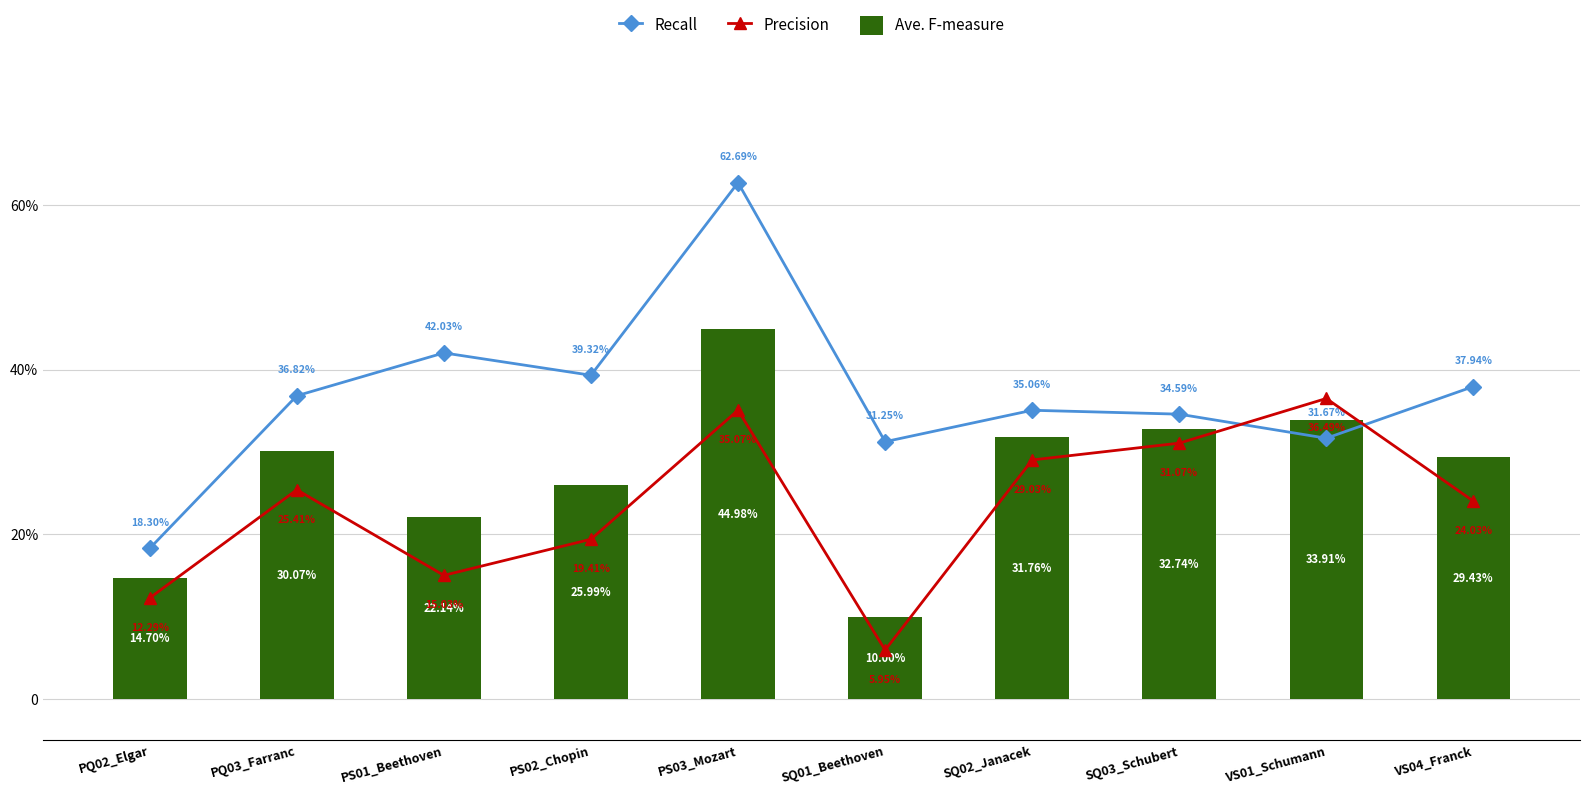

How many distinct data groups are displayed?

3